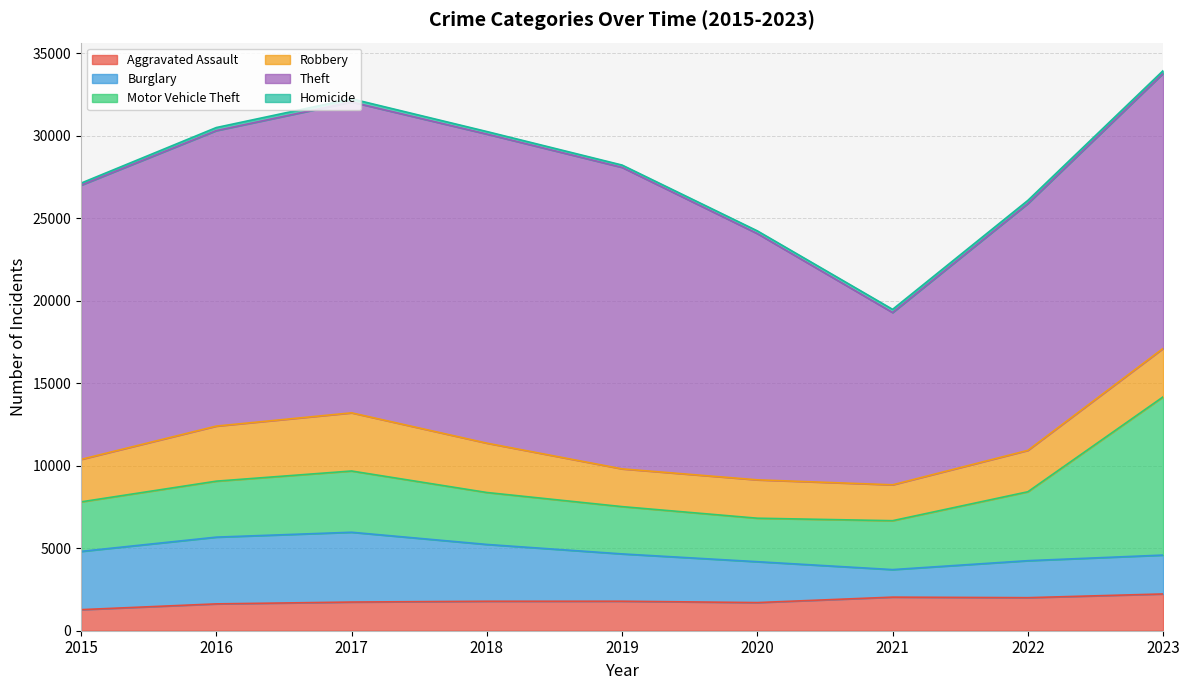

How many intersections are there between Burglary and Robbery?

1